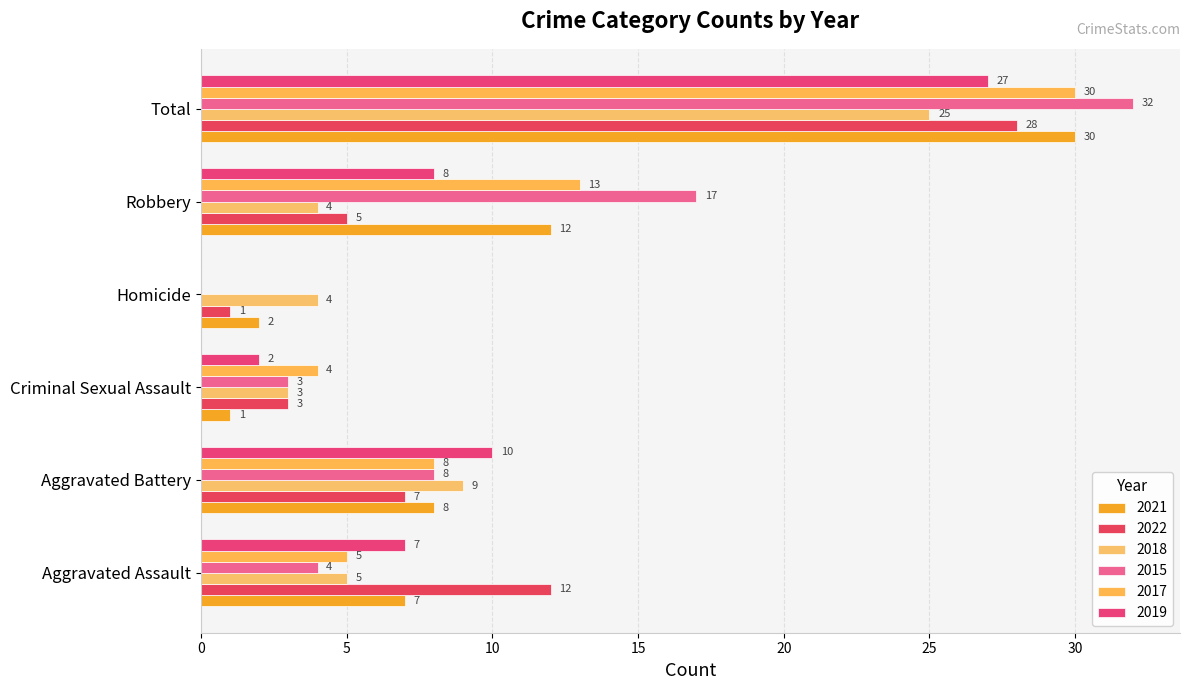

Reading left to right, list all the values displayed in this chart.

2021: 7	8	1	2	12	30
2022: 12	7	3	1	5	28
2018: 5	9	3	4	4	25
2015: 4	8	3	0	17	32
2017: 5	8	4	0	13	30
2019: 7	10	2	0	8	27